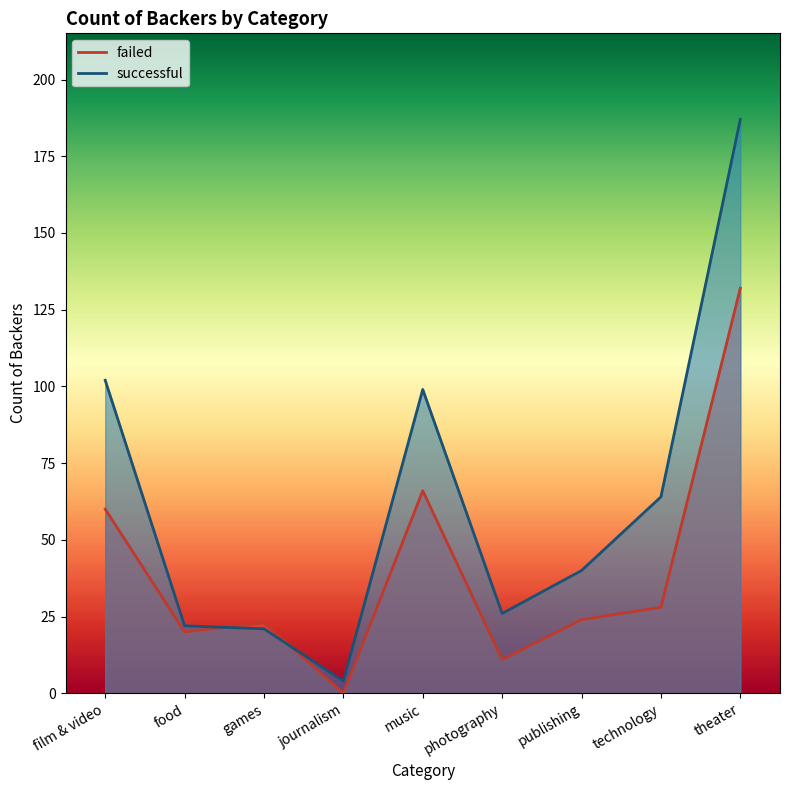

What is the difference between the maximum and minimum values in the successful series?

183